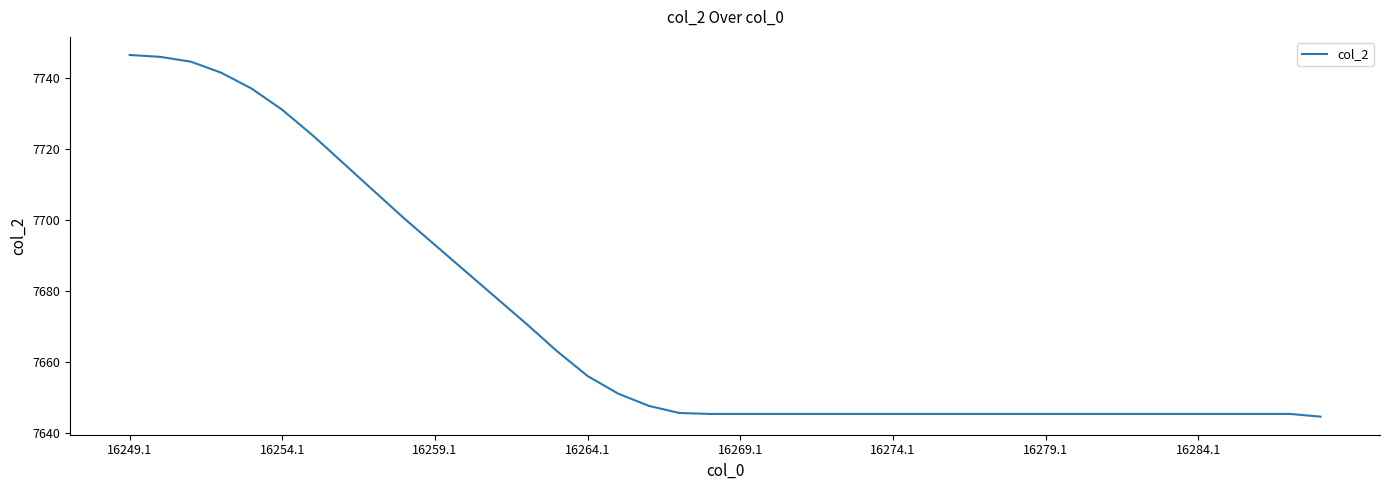

What is the greatest value displayed?

7746.5